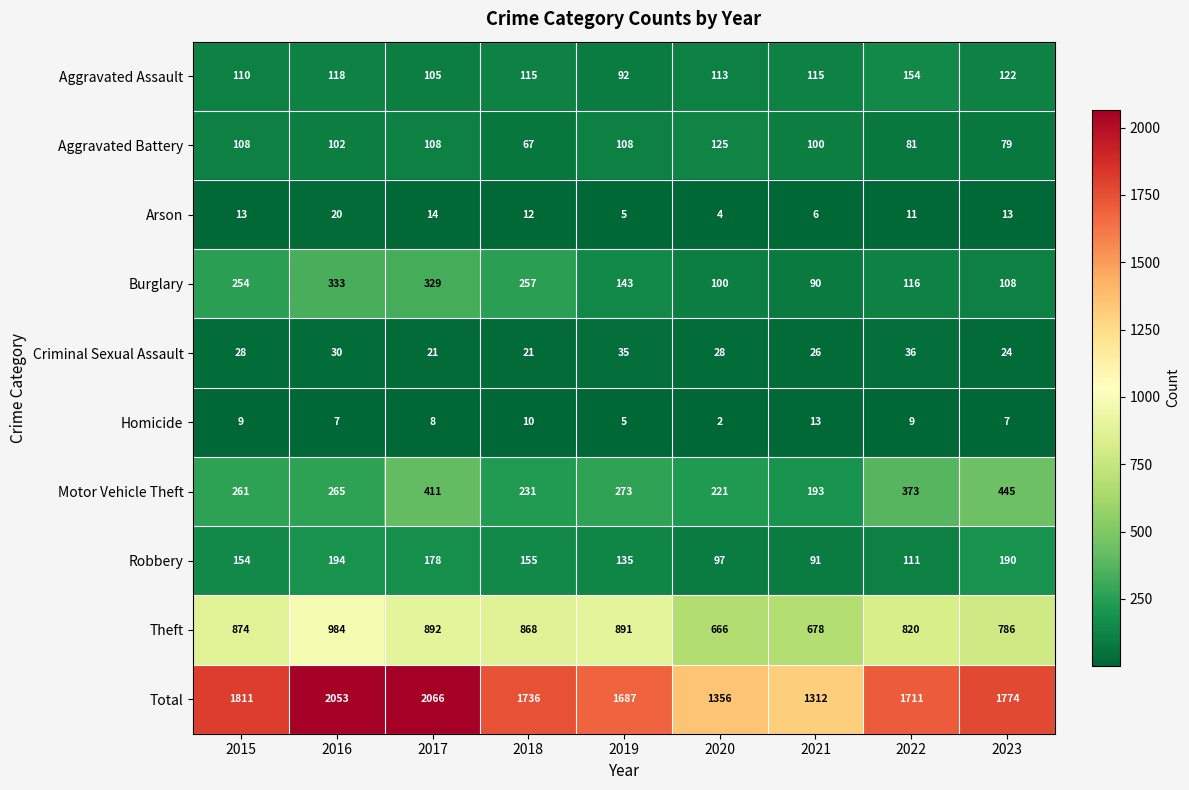

What is the average value of the Aggravated Battery series?

98